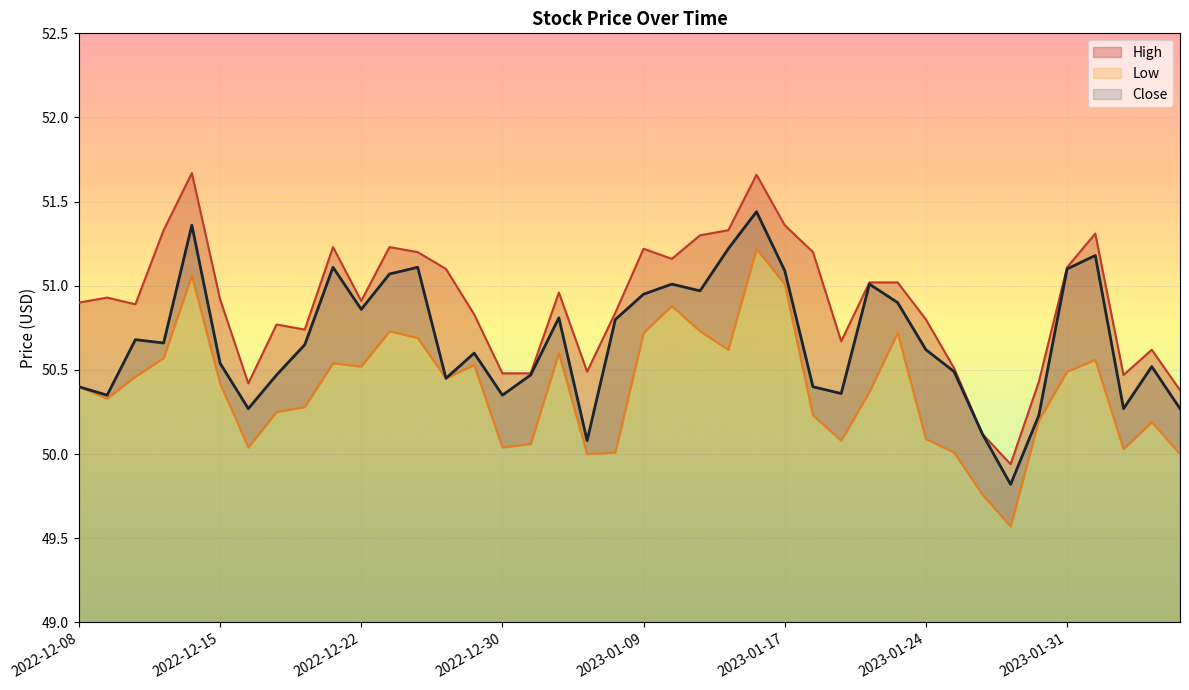

At which label is Low closest to 50?

2023-01-05